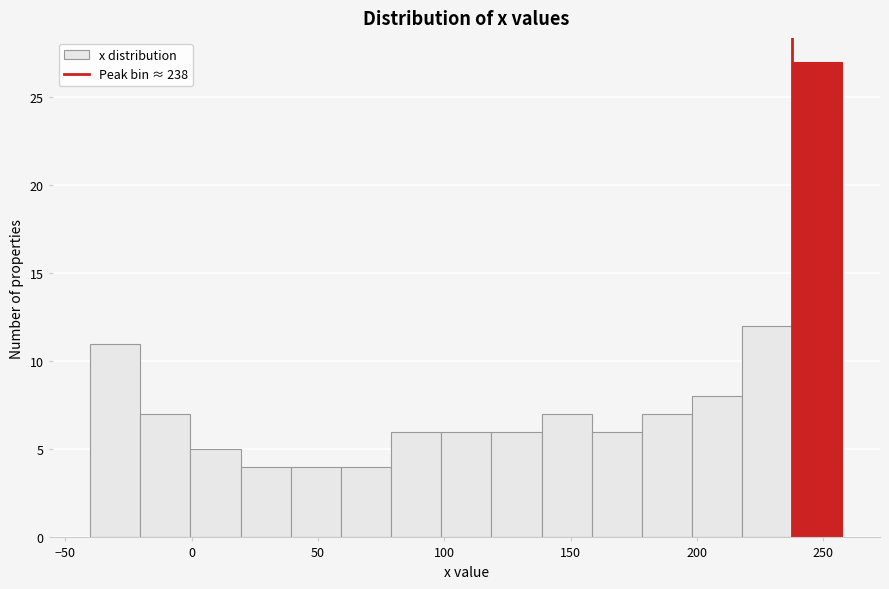

Read against the x-axis, roughly where is the centre of the tallest bar?

250